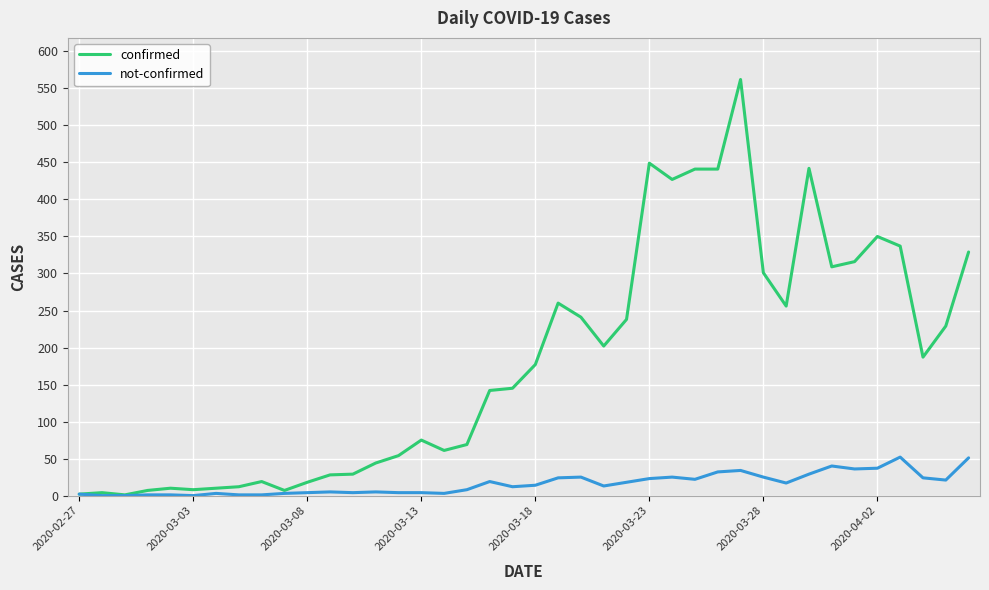

What is the greatest value displayed?

562